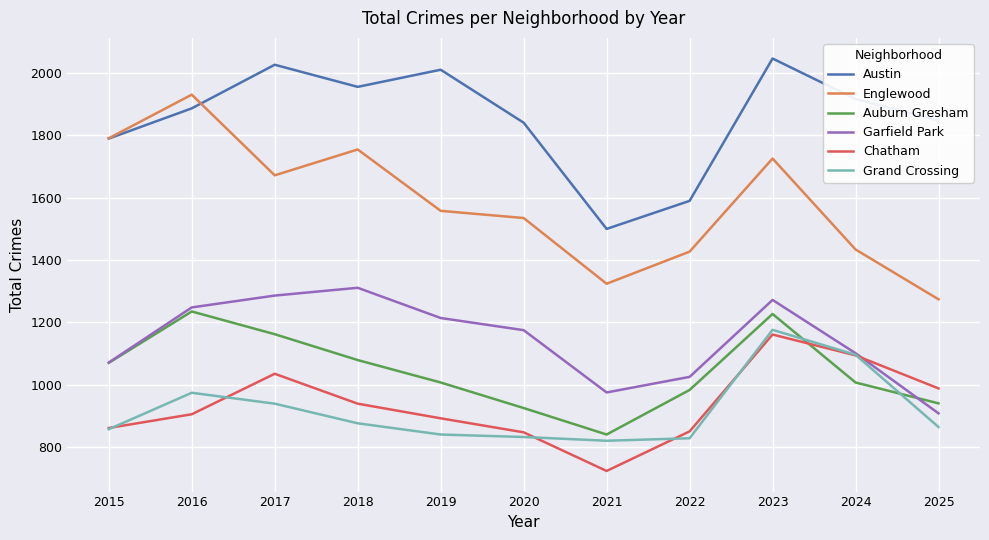

What is the maximum value shown in the chart?

2047